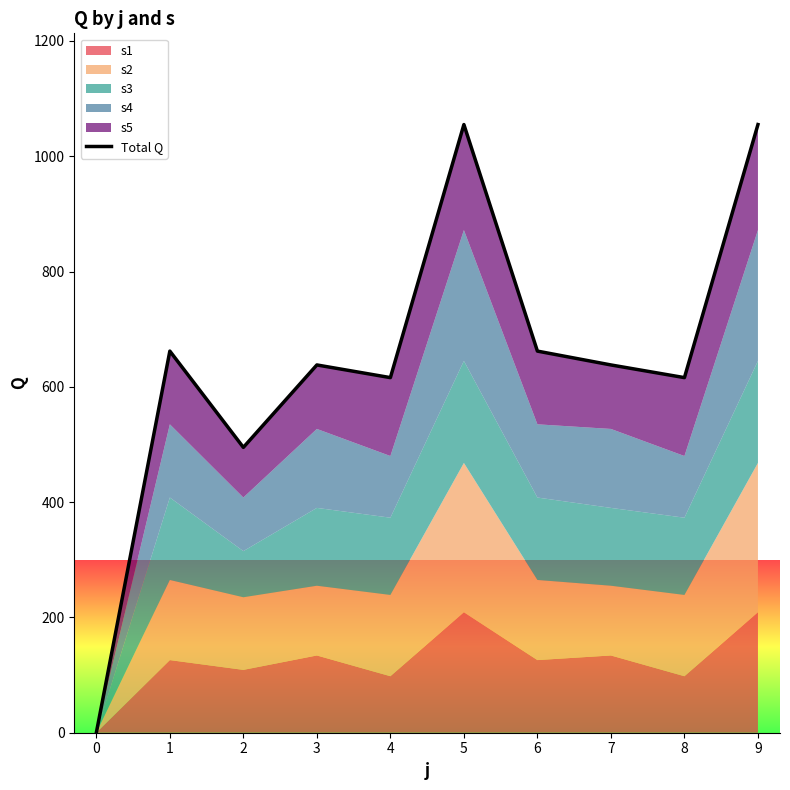

List the labels in order of value, smallest first.

0, 2, 4, 8, 3, 7, 1, 6, 5, 9